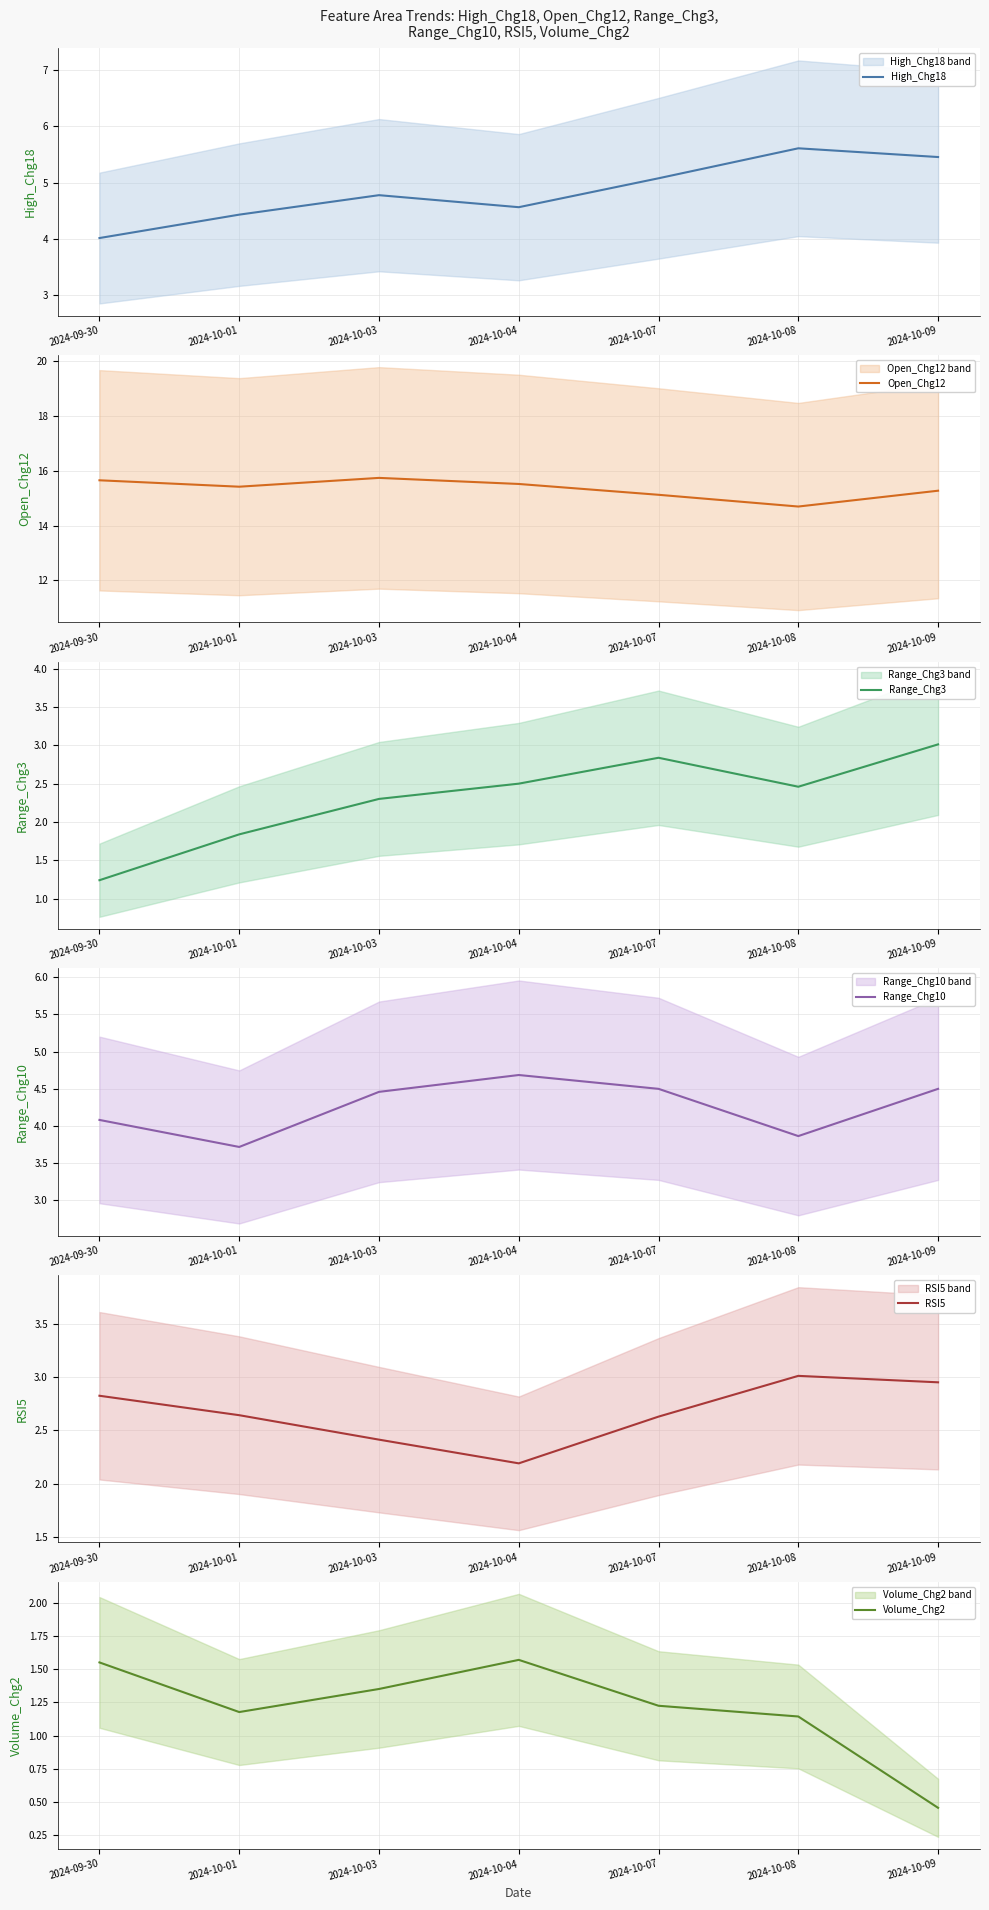

True or false: Volume_Chg2 and RSI5 intersect in this chart.

False